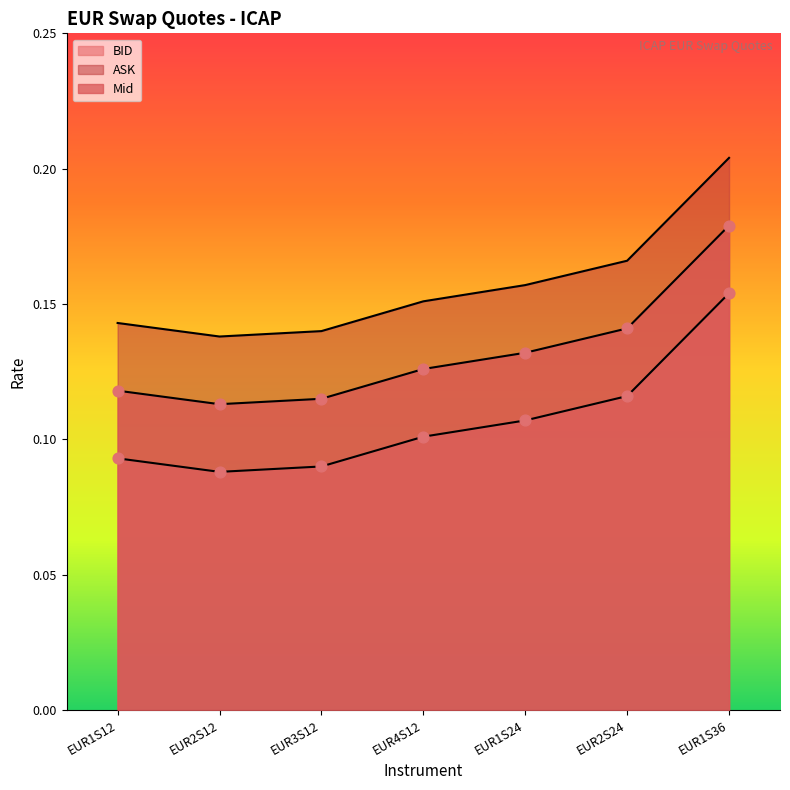

Which series has the largest total across all categories?

ASK